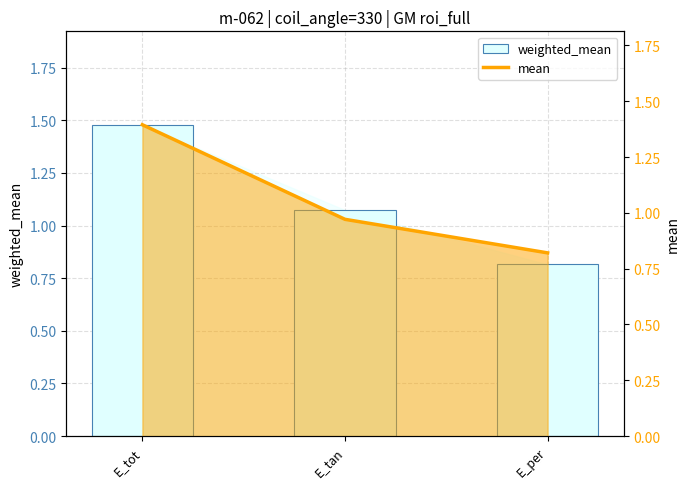

True or false: weighted_mean has a value of 0.3 at E_tan.

False